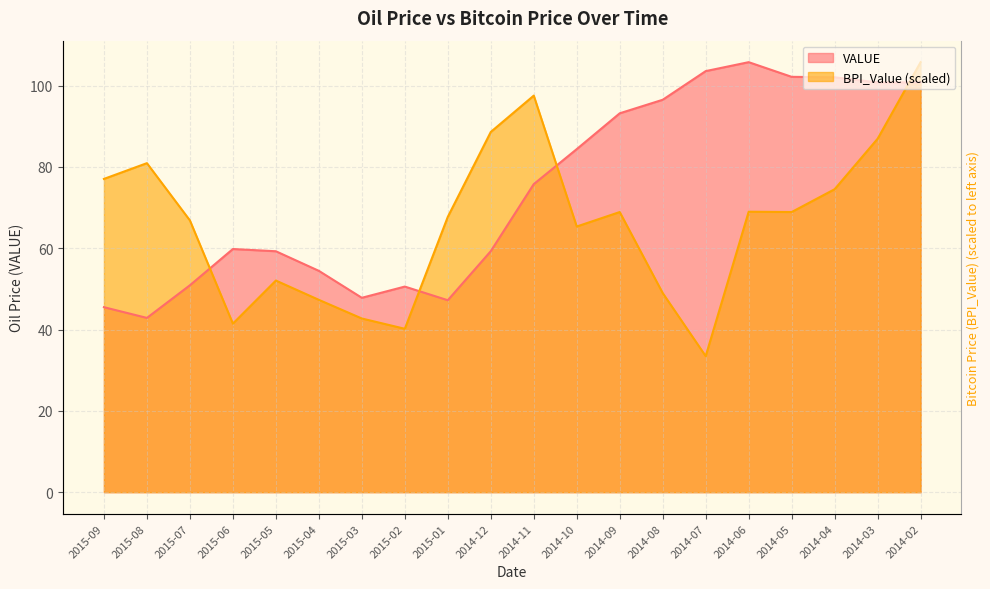

Rank the categories by VALUE value from lowest to highest.

2015-08, 2015-09, 2015-01, 2015-03, 2015-02, 2015-07, 2015-04, 2015-05, 2014-12, 2015-06, 2014-11, 2014-10, 2014-09, 2014-08, 2014-03, 2014-02, 2014-04, 2014-05, 2014-07, 2014-06